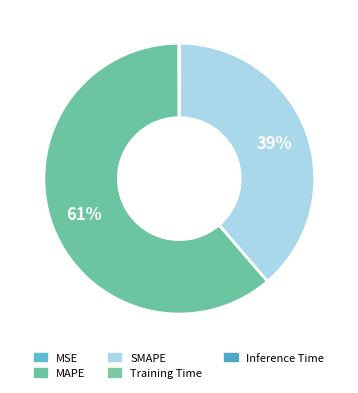

What percentage do MAPE and Training Time together represent?

61.2%